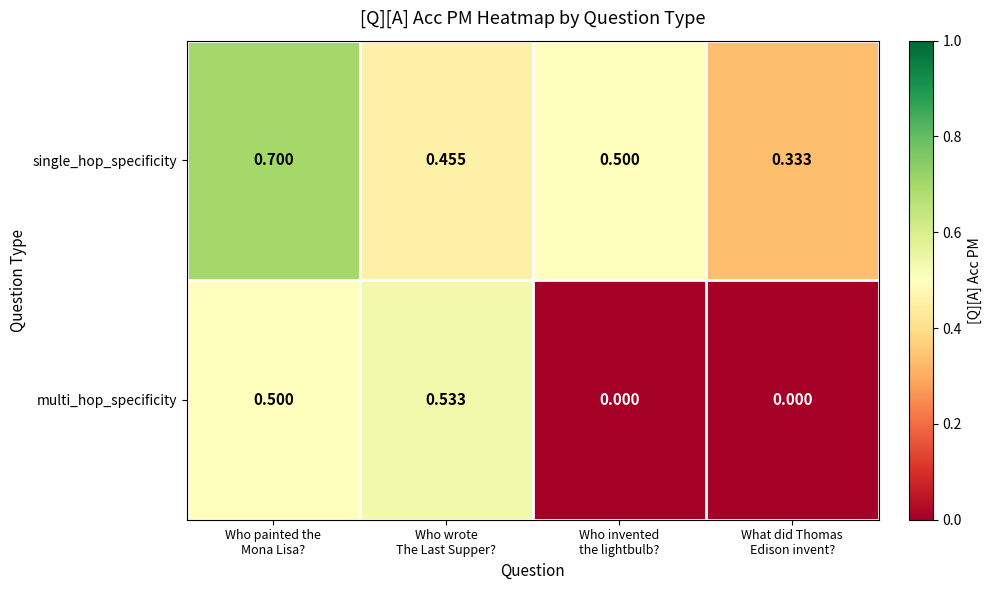

How many categories are shown in the chart?

4